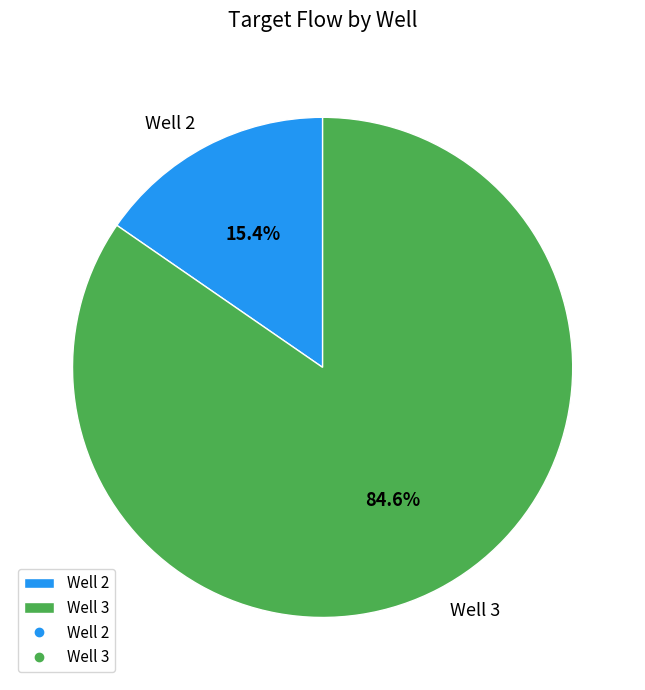

What percentage is the Well 2 slice, to the nearest percent?

15%